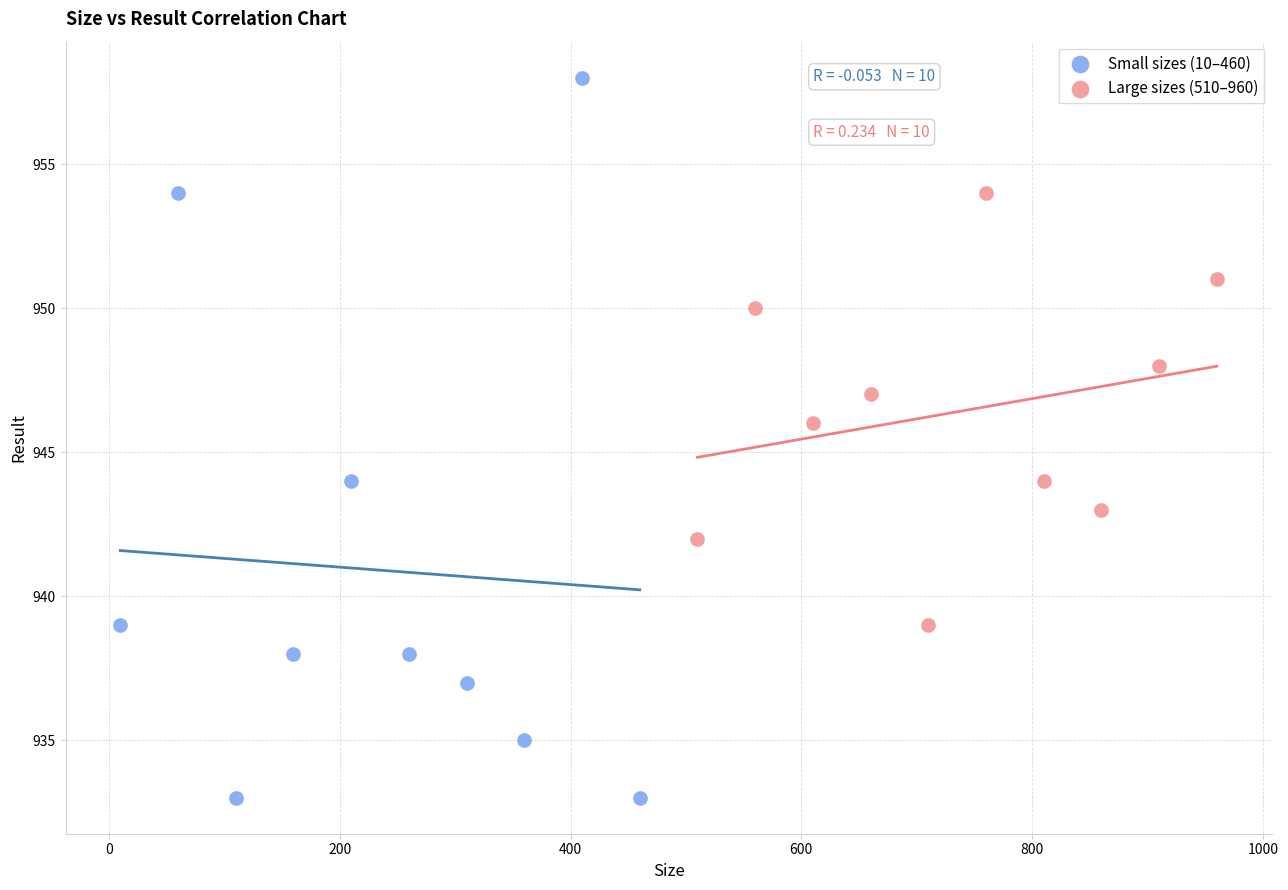

Which series has the largest Y range (max minus min)?

Small sizes (10–460)